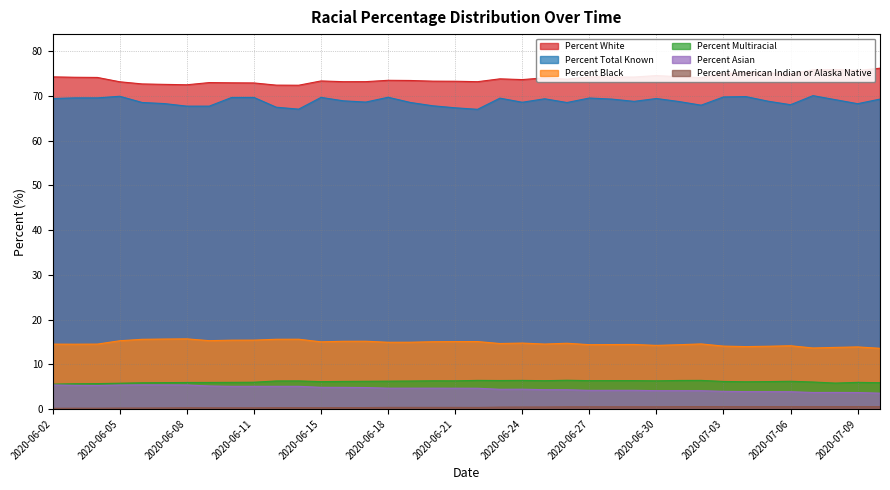

What is the difference between the highest and lowest values at 2020-07-07?

75.3